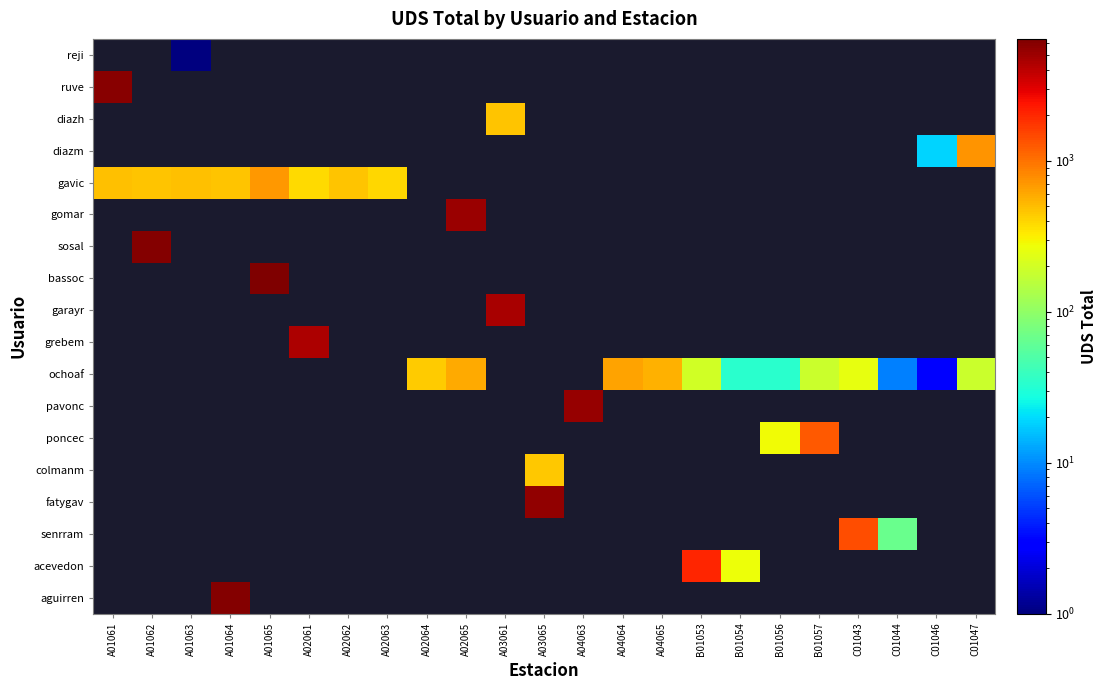

What is the total value across all series at A03065?

5930